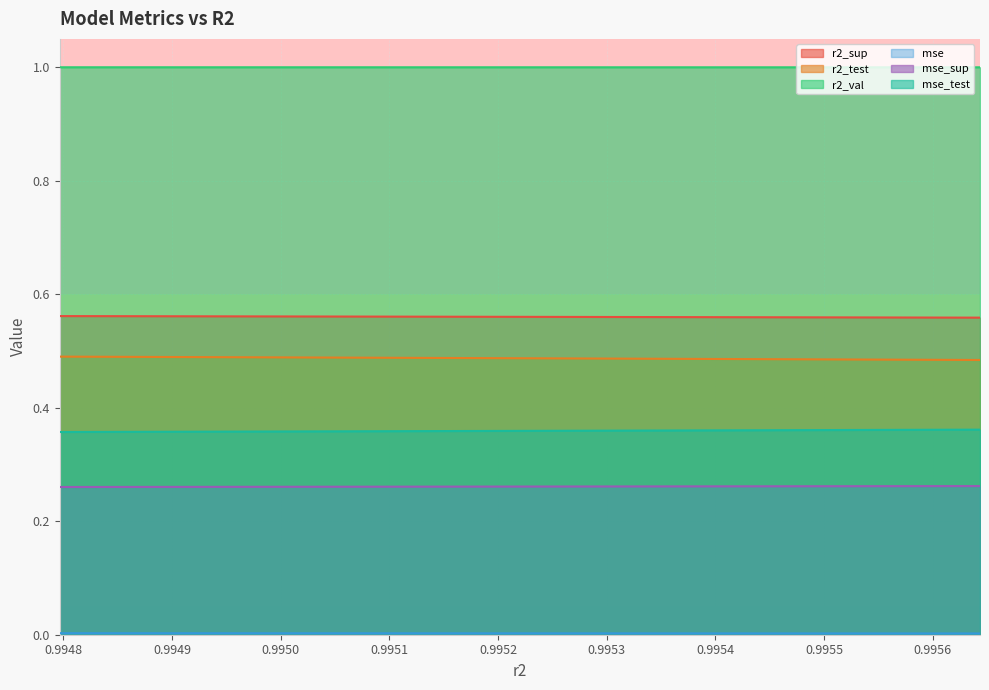

Which series has the largest total across all categories?

r2_val